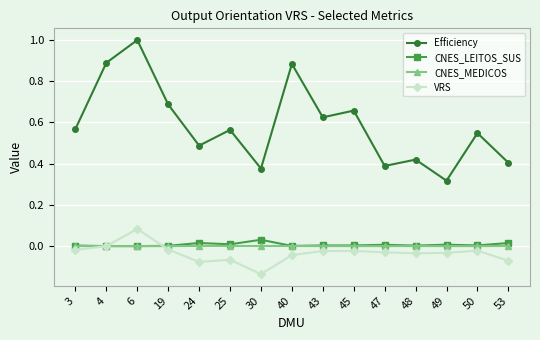

Is it true that VRS equals -0.0 at 45?

True